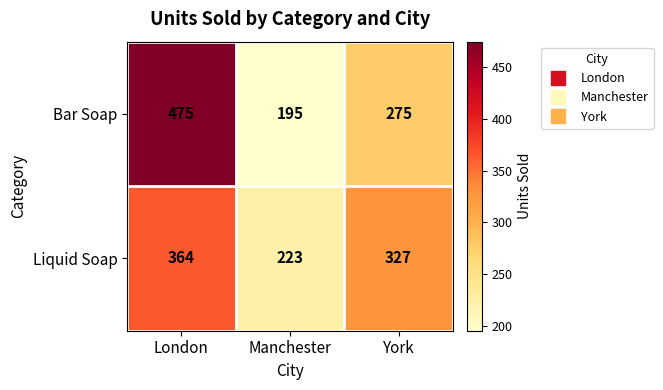

Reading left to right, list all the values displayed in this chart.

Bar Soap: London=475	Manchester=195	York=275
Liquid Soap: London=364	Manchester=223	York=327